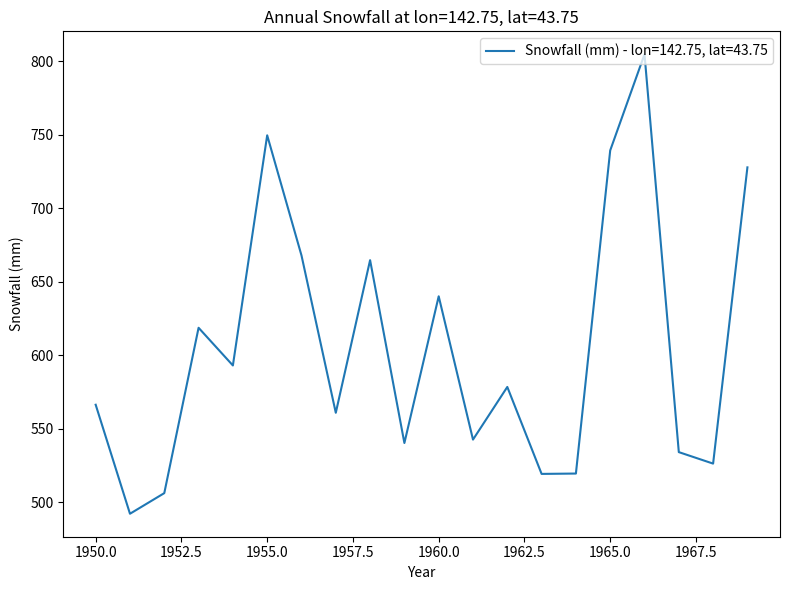

What is the maximum value shown in the chart?

804.6